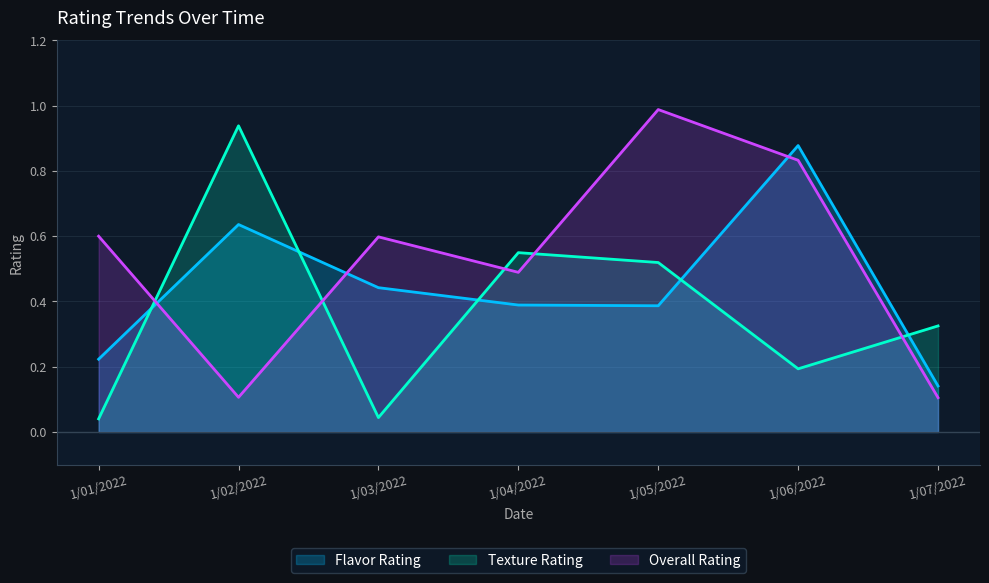

Which series has the largest total across all categories?

Overall Rating